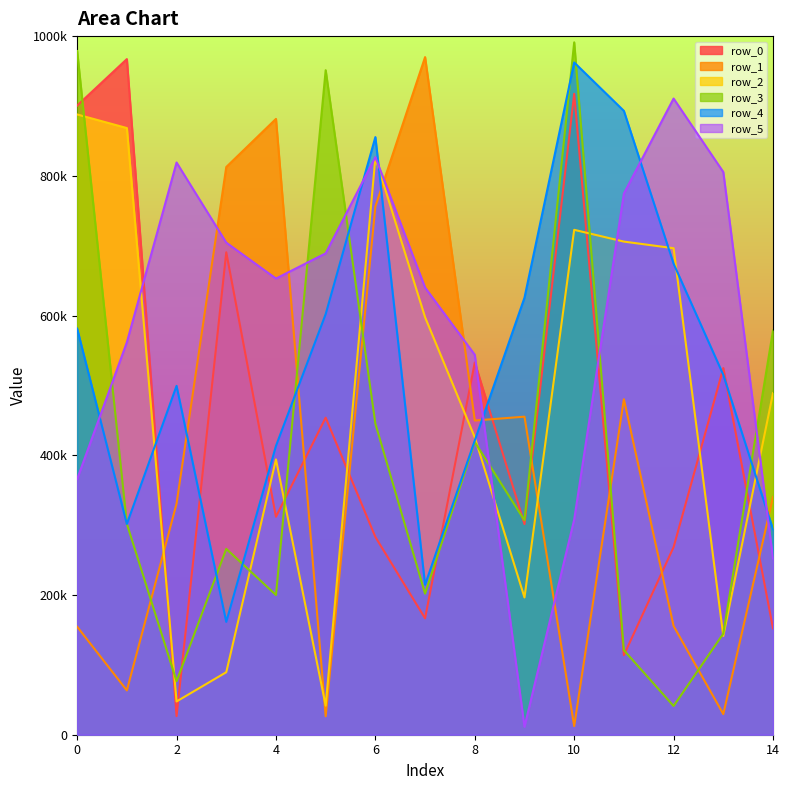

True or false: row_5 has more than 2 points higher than both neighbors.

True